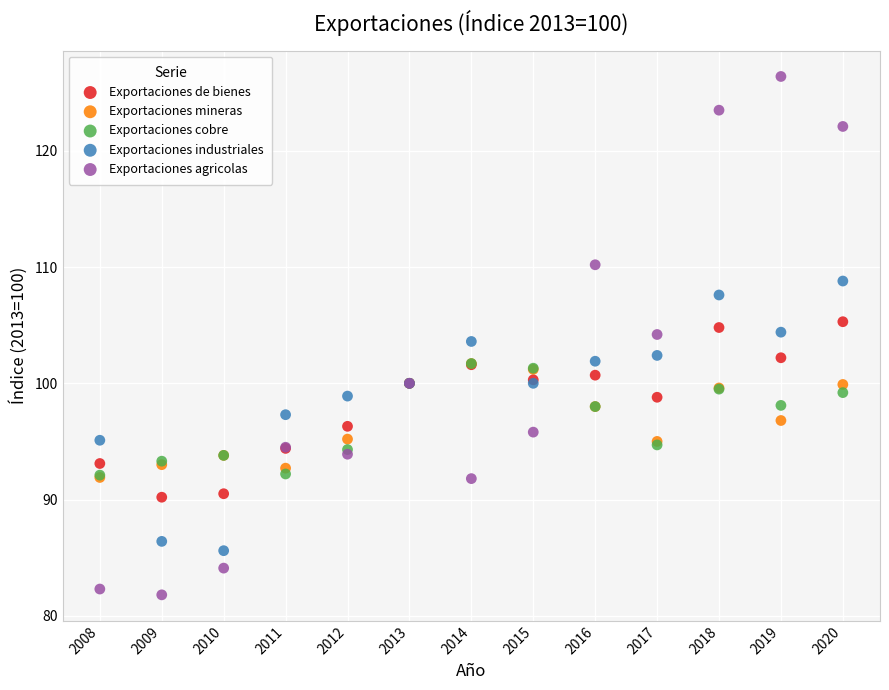

What are all the series names shown in the legend?

Exportaciones de bienes, Exportaciones mineras, Exportaciones cobre, Exportaciones industriales, Exportaciones agricolas